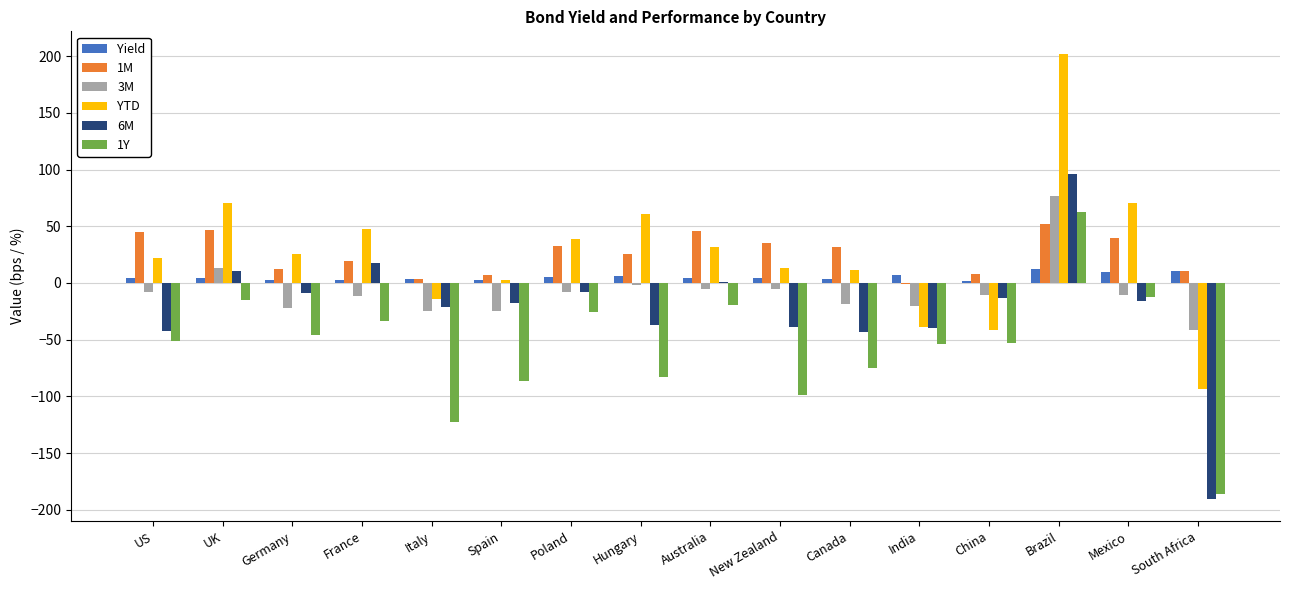

What is the approximate value of YTD at South Africa?

-93.4